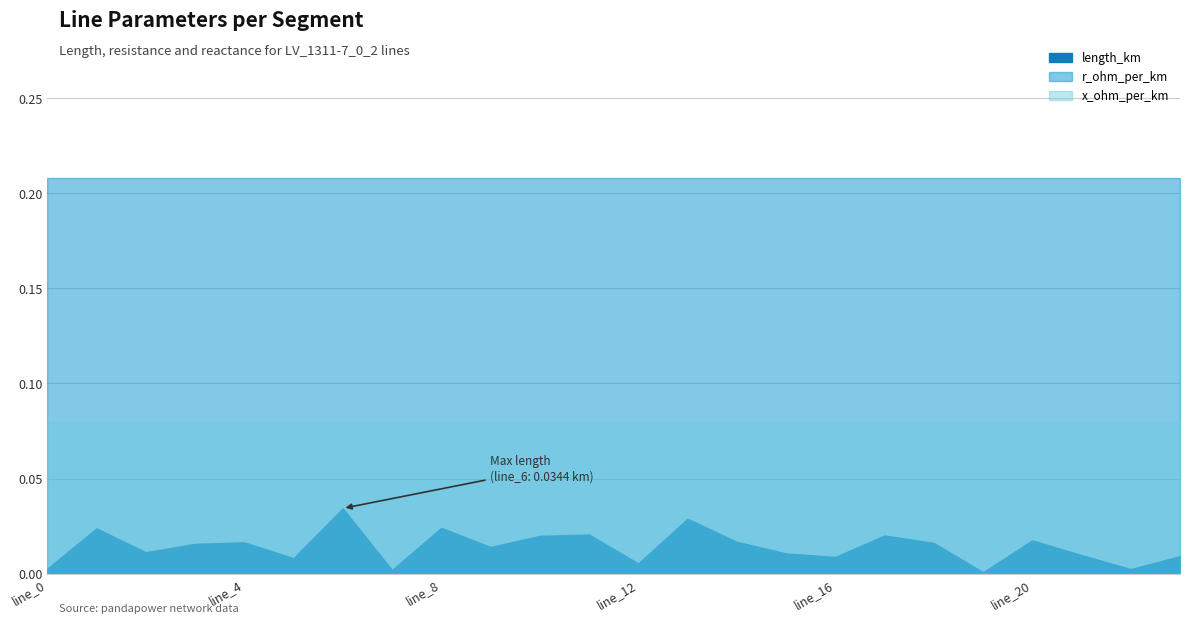

What are all the series names shown in the legend?

length_km, r_ohm_per_km, x_ohm_per_km